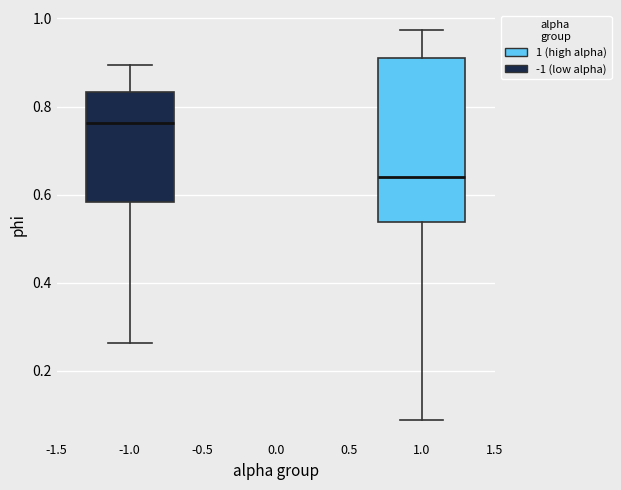

Reading left to right, transcribe this box plot: for each box, give where its median line is, the range the box spans, and where its two whiskers end, as read against the y-axis. The values are not printed on the chart, so give them approximately, as read against the axis.

-1.0: median 0.76, box 0.58 to 0.84, whiskers 0.26 to 0.90
1.0: median 0.64, box 0.54 to 0.90, whiskers 0.08 to 0.98